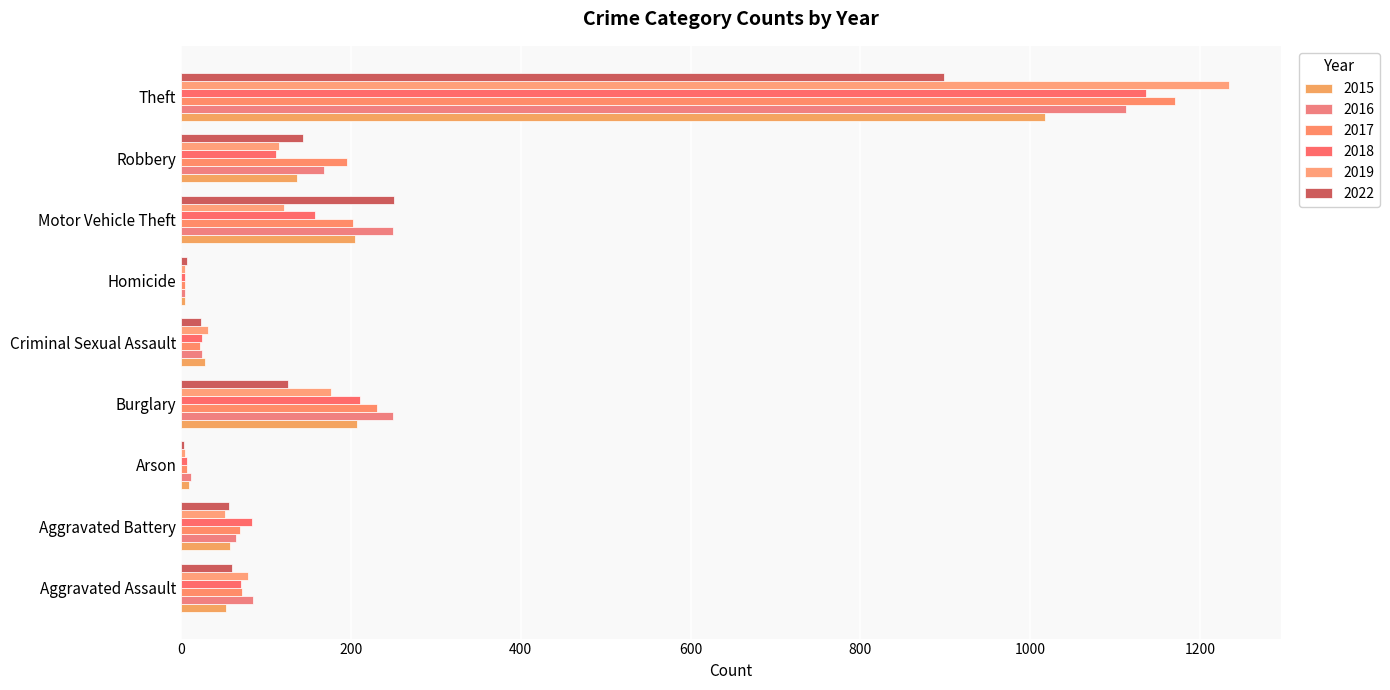

How many categories are shown in the chart?

9